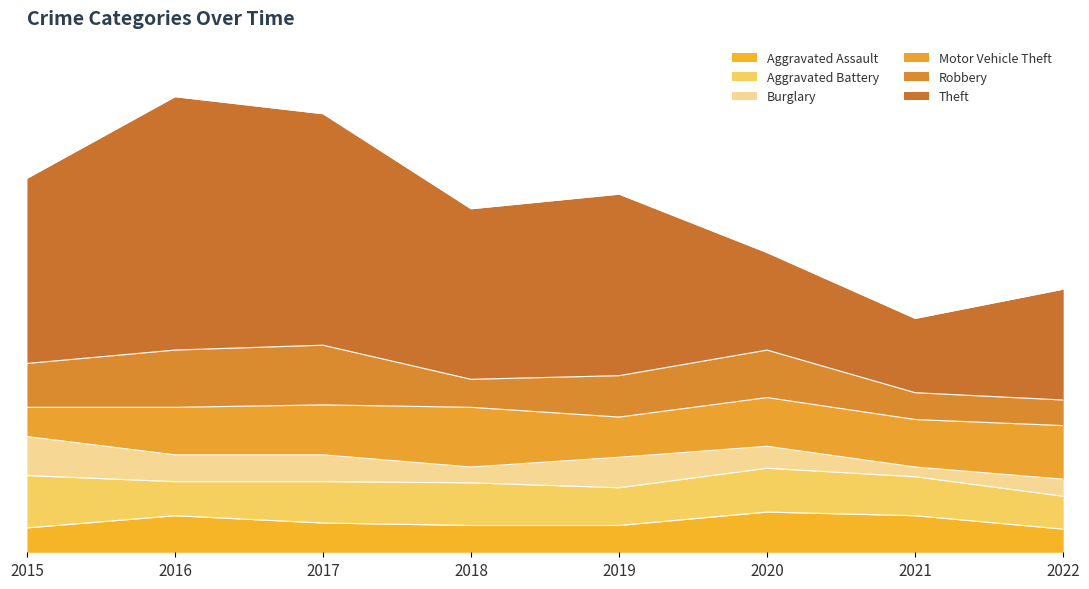

How many lines are shown in the chart?

6